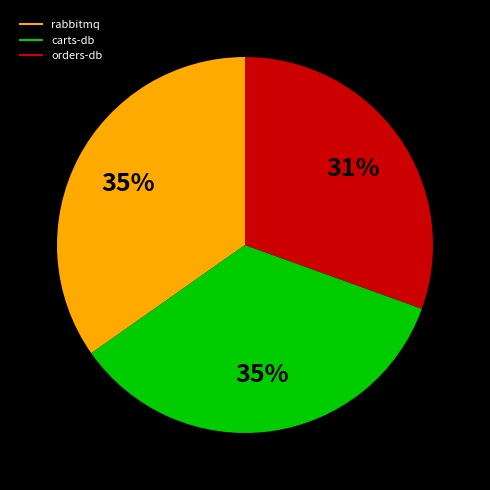

To the nearest percent, what is the difference between the largest and smallest slice percentages?

4%